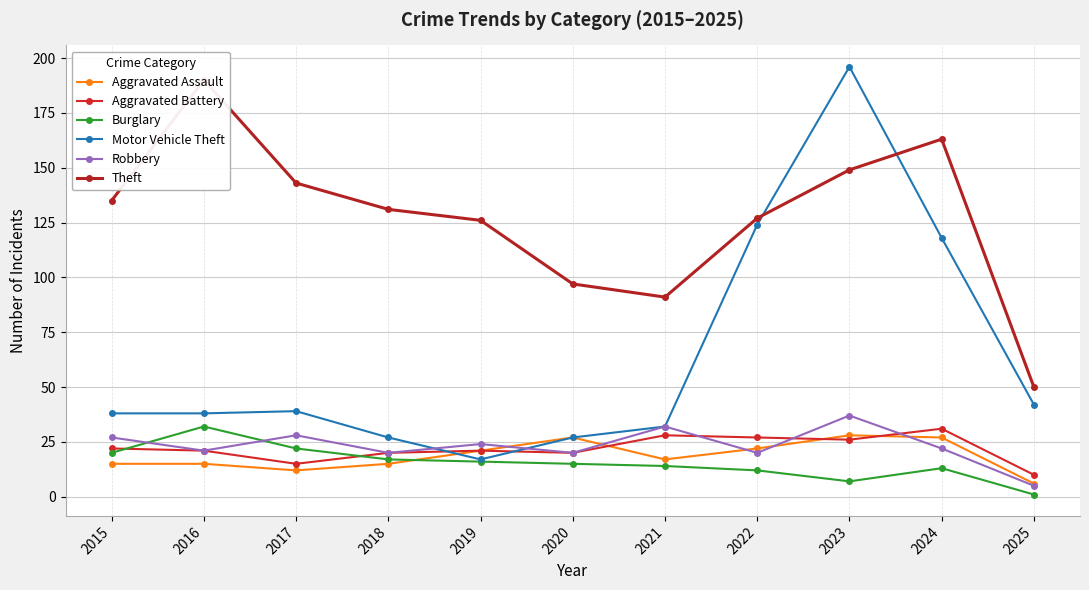

True or false: Burglary has a value of 18 at 2024.

False